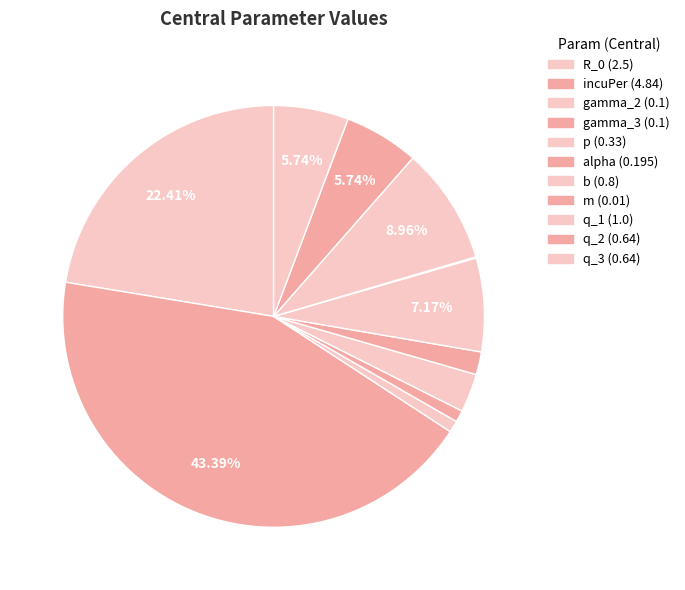

Does any single category account for the majority?

No